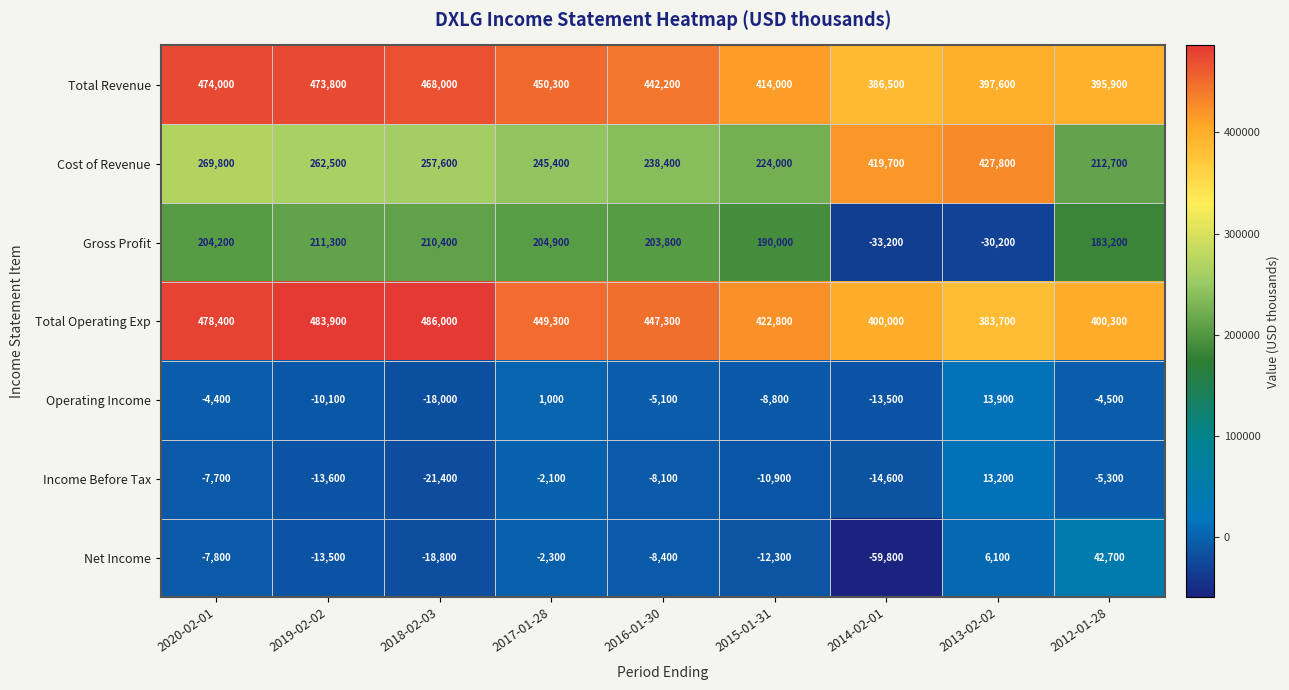

Rank the categories by Cost of Revenue value from highest to lowest.

2013-02-02, 2014-02-01, 2020-02-01, 2019-02-02, 2018-02-03, 2017-01-28, 2016-01-30, 2015-01-31, 2012-01-28